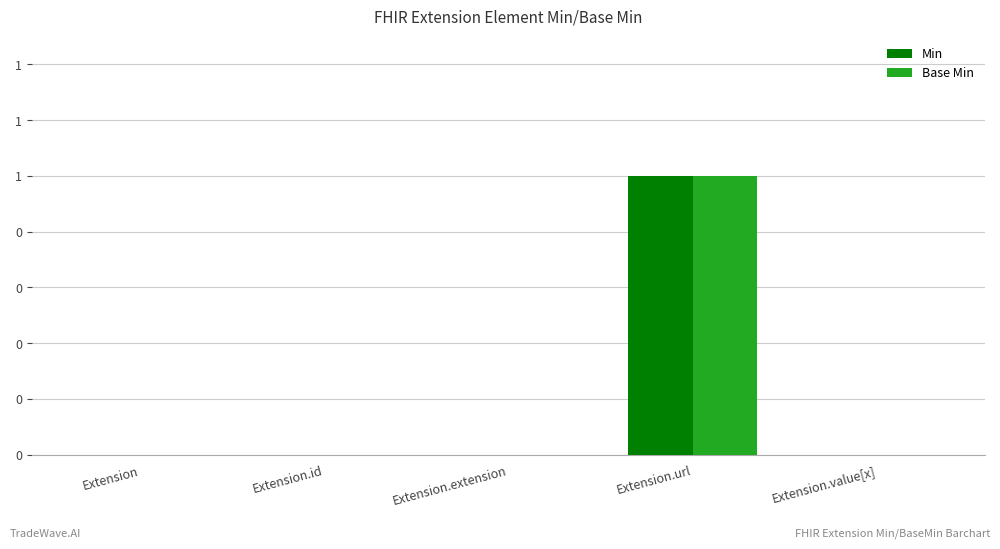

List the labels in order of Base Min value, largest first.

Extension.url, Extension, Extension.id, Extension.extension, Extension.value[x]